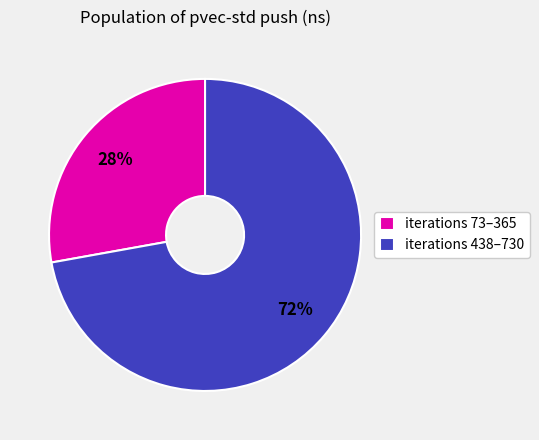

Does any single category account for the majority?

Yes